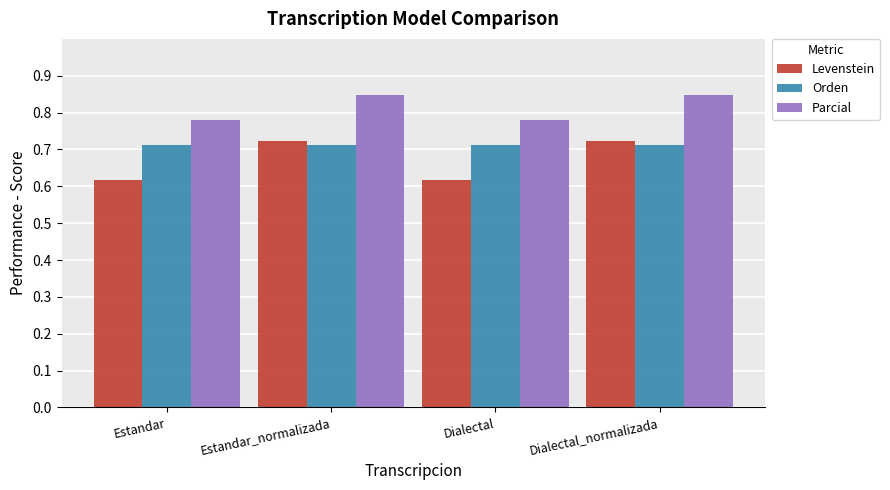

Rank the series by their maximum value, from highest to lowest.

Parcial, Levenstein, Orden